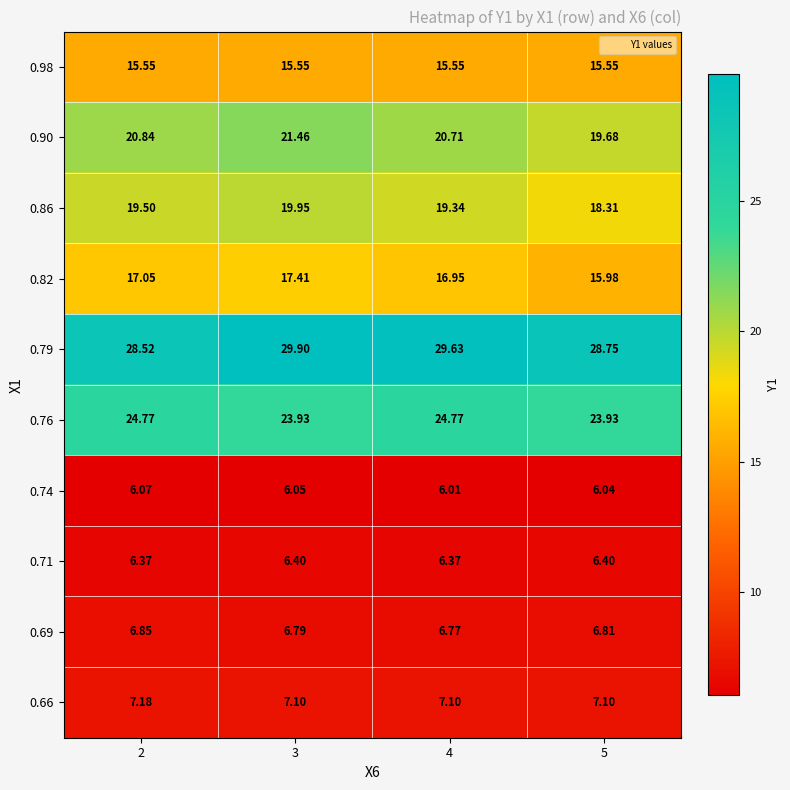

Is the value of 0.98 at 3 greater than the value of 0.90 at 5?

No